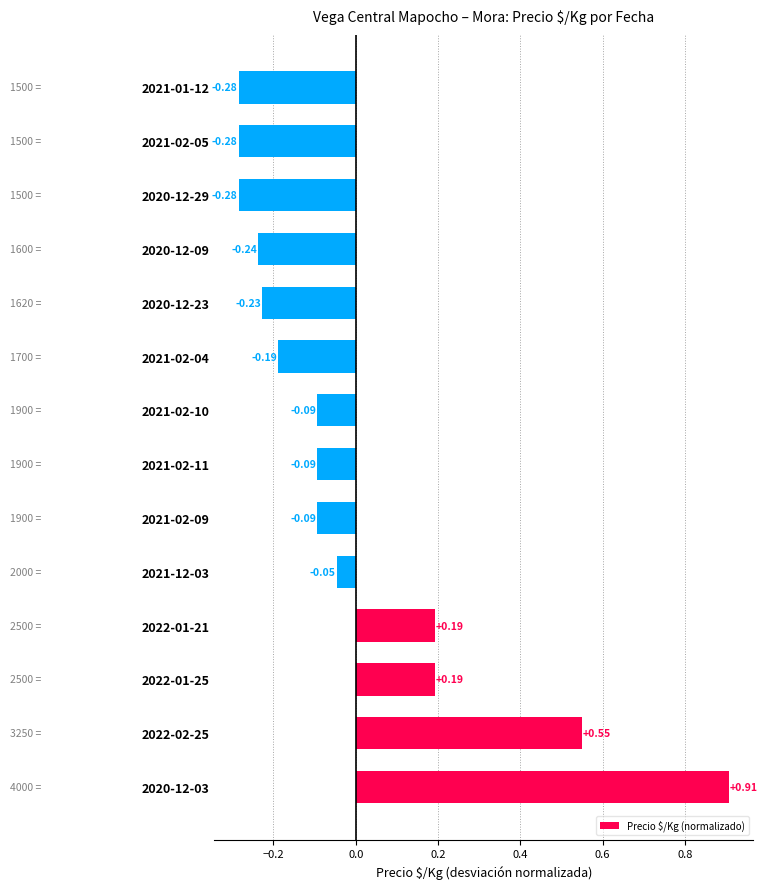

Count the number of values greater than 0.

4